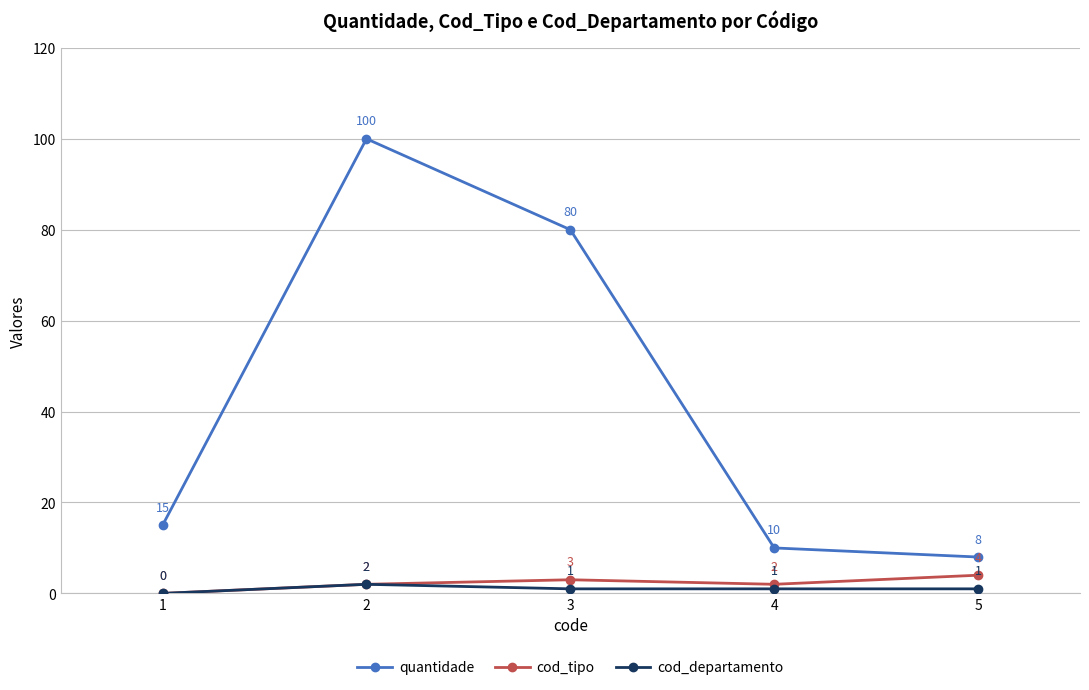

The cod_tipo series shows 4 at 5. True or false?

True